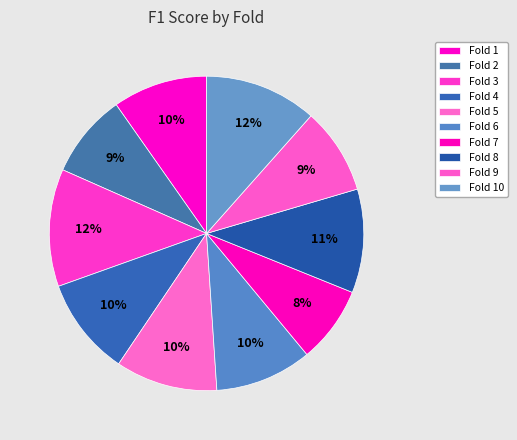

How many segments does this pie chart have?

10